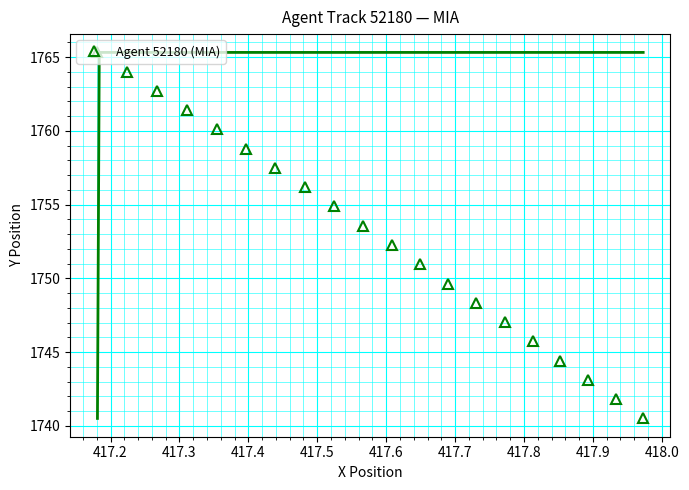

What is the maximum value for Agent 52180 (MIA)?

1765.3